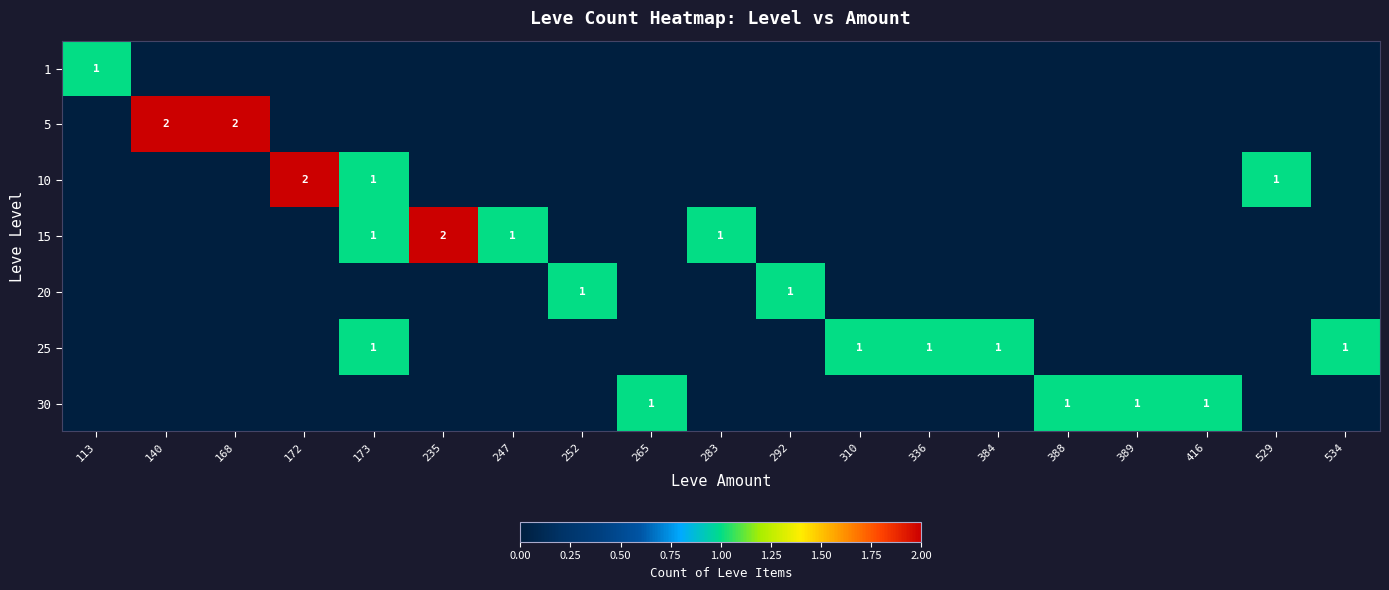

True or false: 25 has a value of 1 at 310.

True